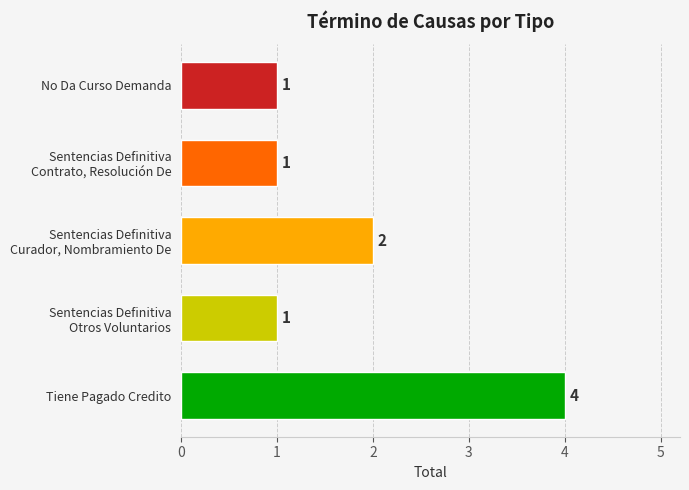

At which category does the chart reach its peak across all series?

Tiene Pagado Credito